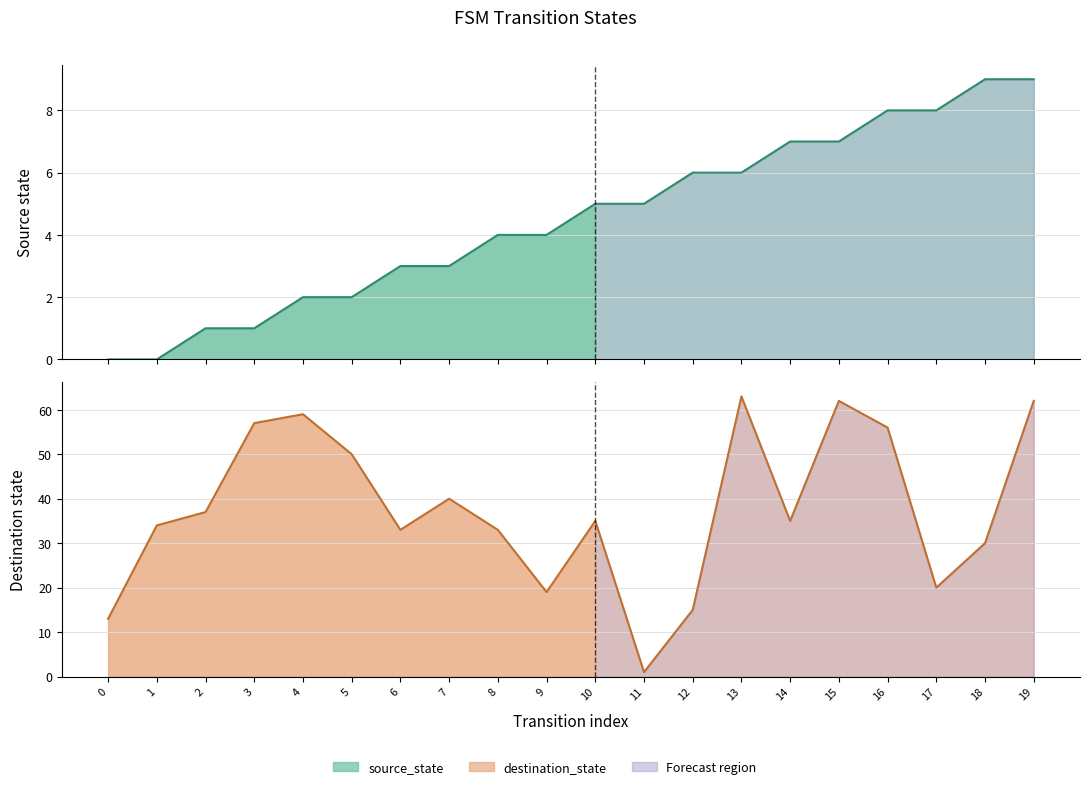

How many values in the destination_state series exceed 35?

9